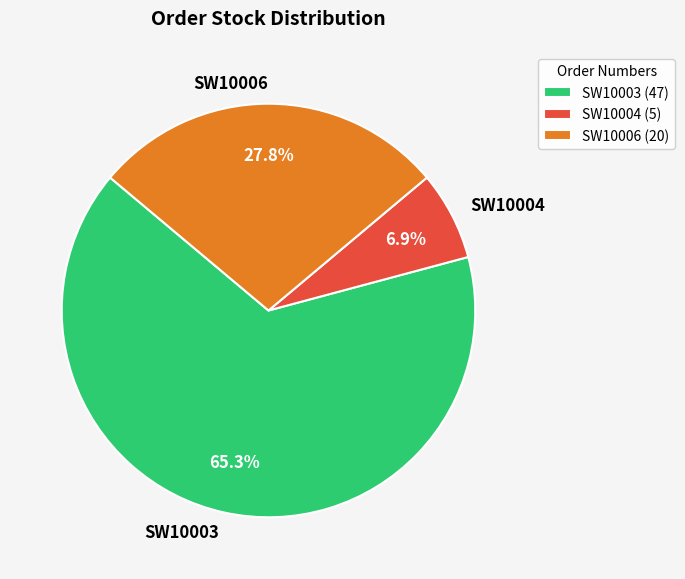

Approximately how many times larger is the value at SW10006 compared to SW10003?

0.4